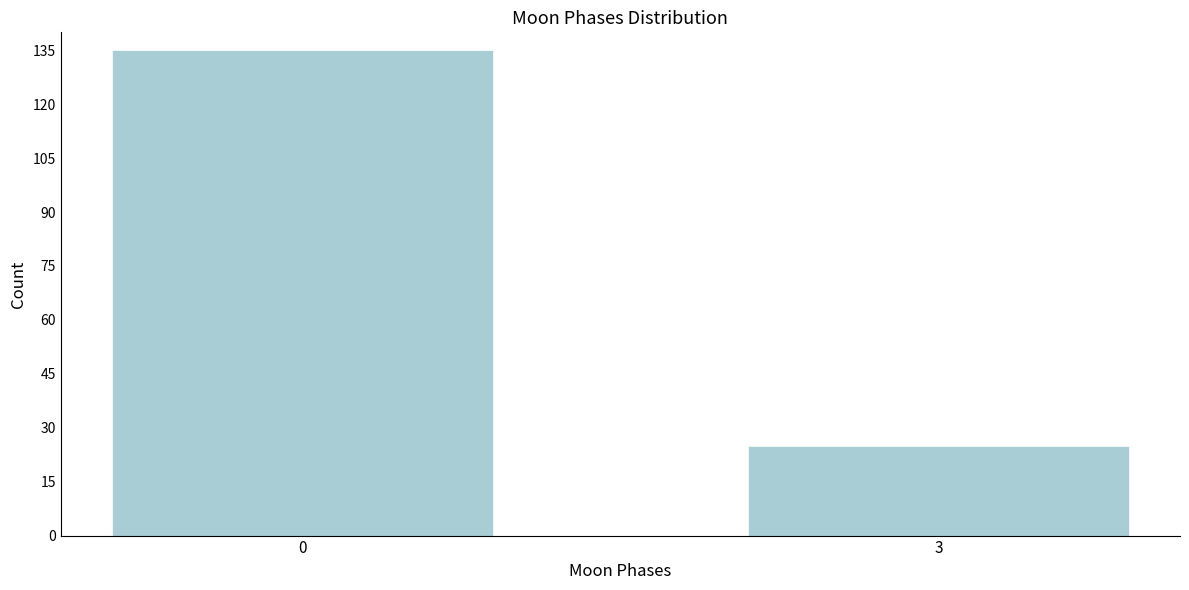

Reading right to left, extract all data points from this chart.

25	135